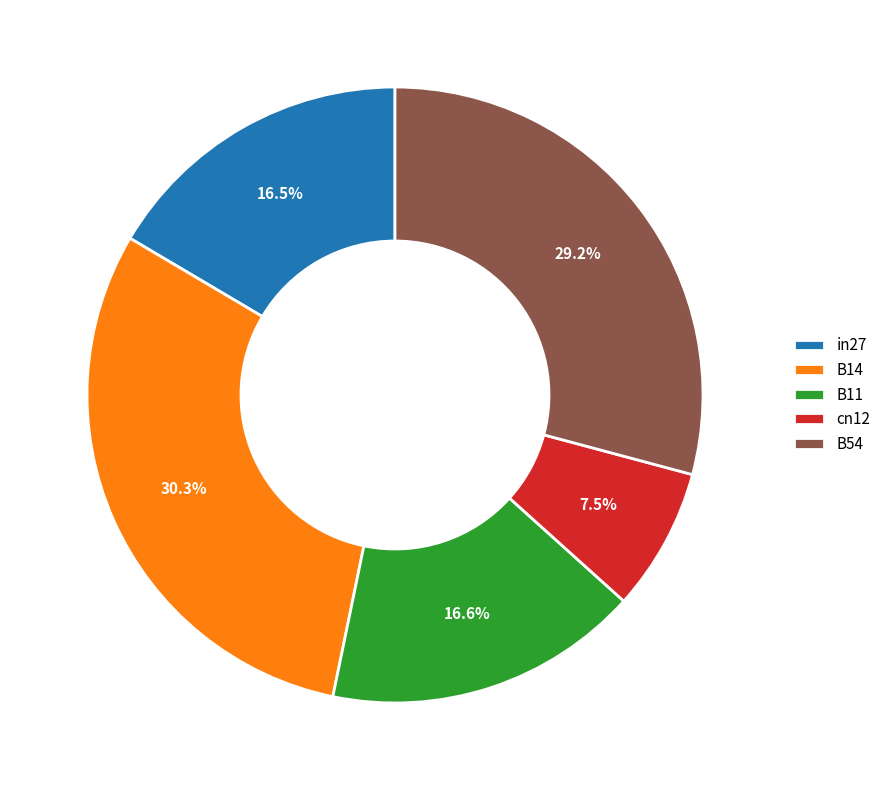

How many slices are in this pie chart?

5